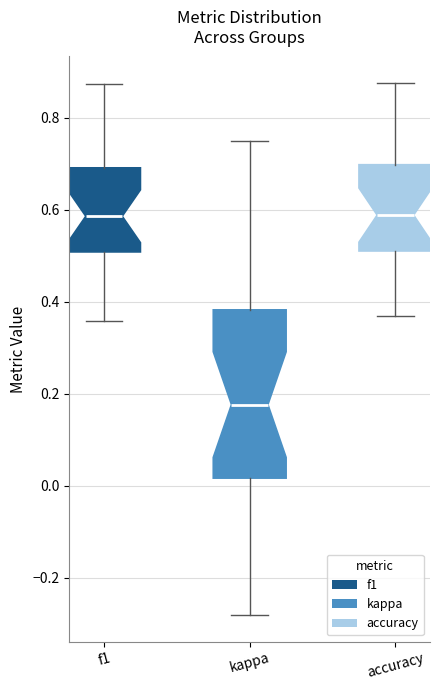

Where does the lower whisker of the box for kappa end on the y-axis? The values are not printed on the chart, so give them approximately, as read against the axis.

-0.28